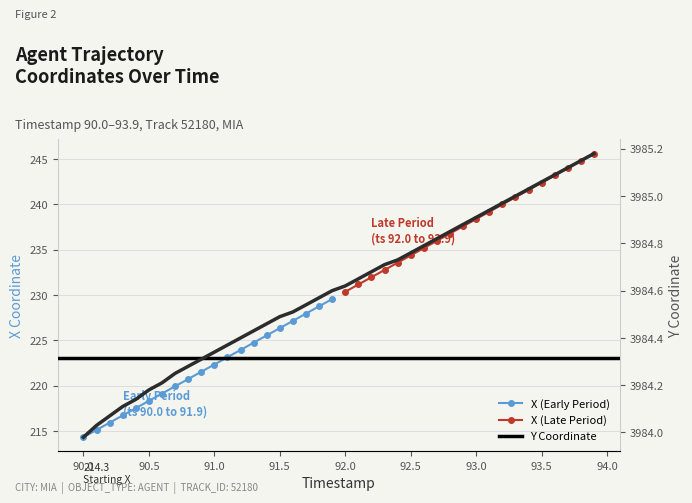

What is the value of the 8th point from the left?

3984.2